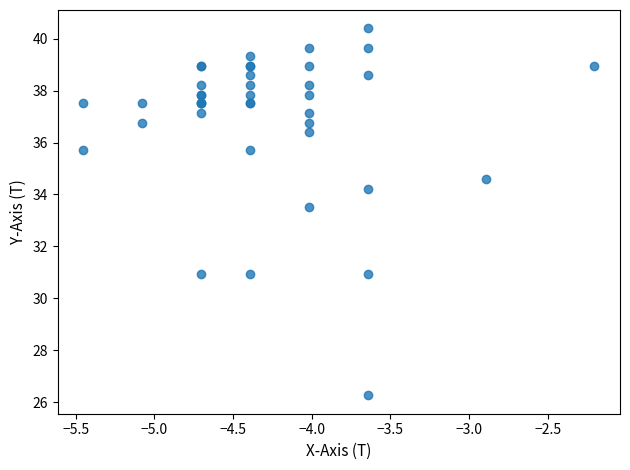

What Y value in the scatter plot is closest to 33?

33.5